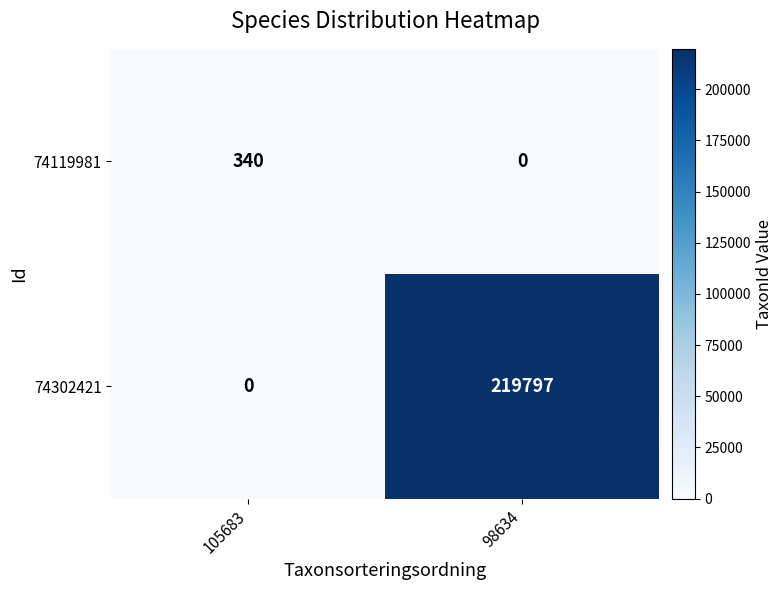

Where is 74302421 nearest to the value 109898?

105683